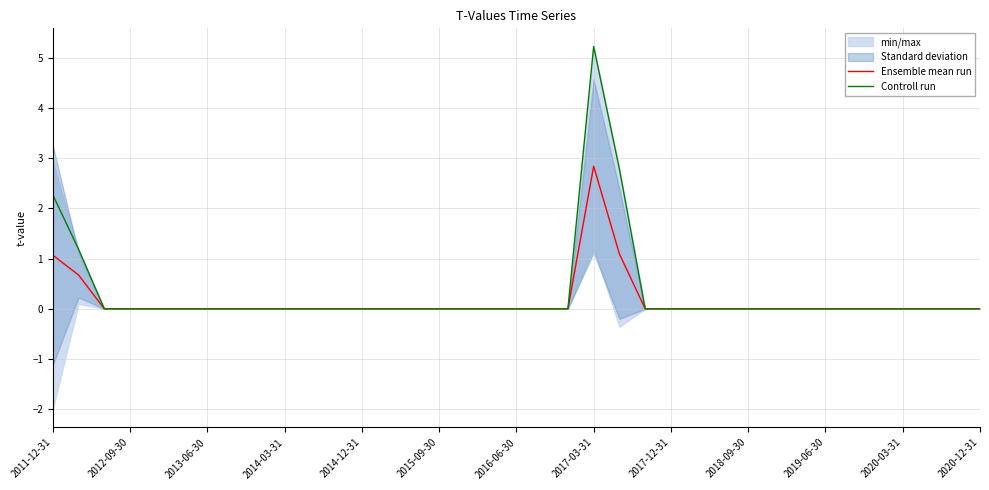

Which series has the largest total across all categories?

Controll run